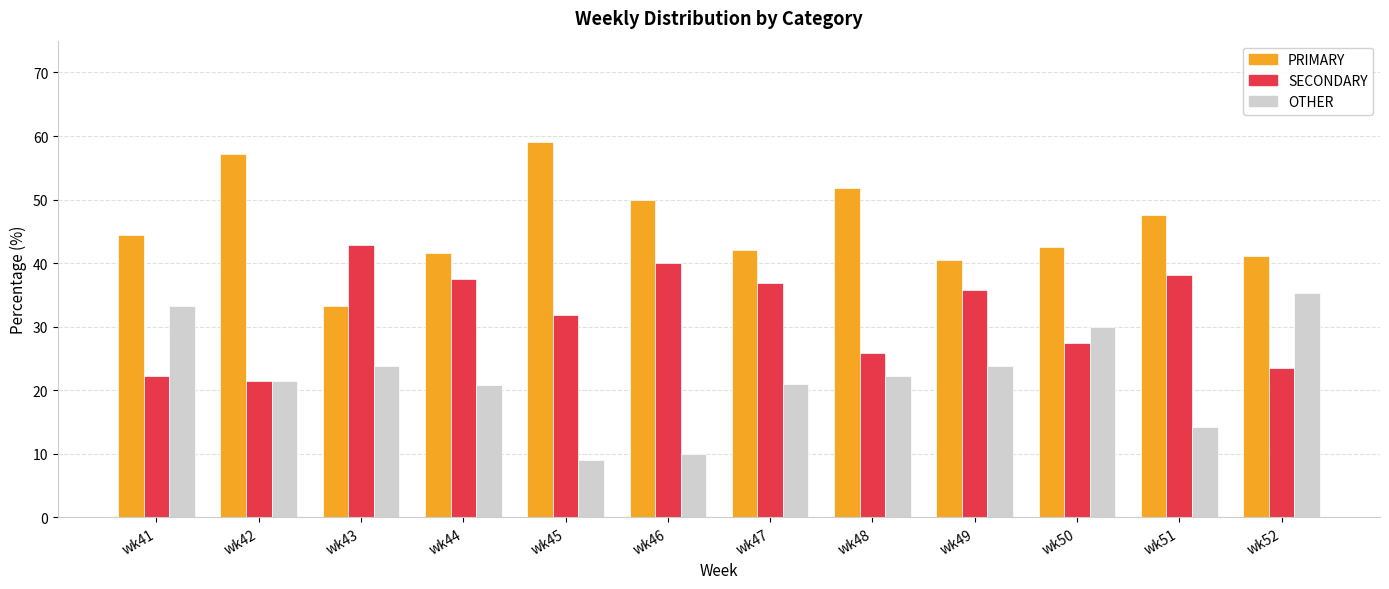

What is the highest value of the PRIMARY series?

59.1